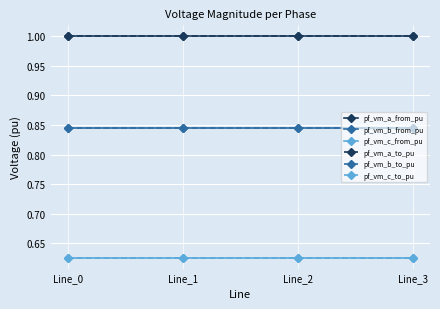

Does the chart have visible grid lines?

Yes